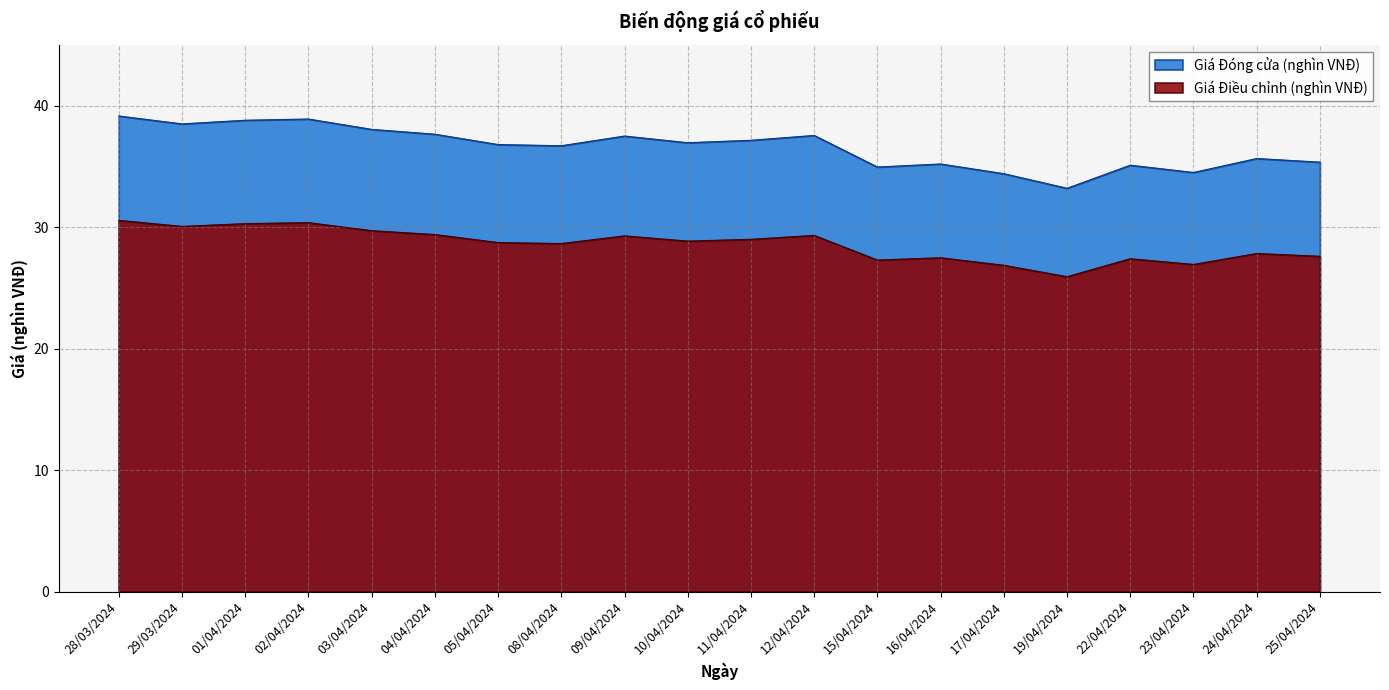

What is the difference between the Giá Đóng cửa (nghìn VNĐ) values at 03/04/2024 and 11/04/2024?

0.9